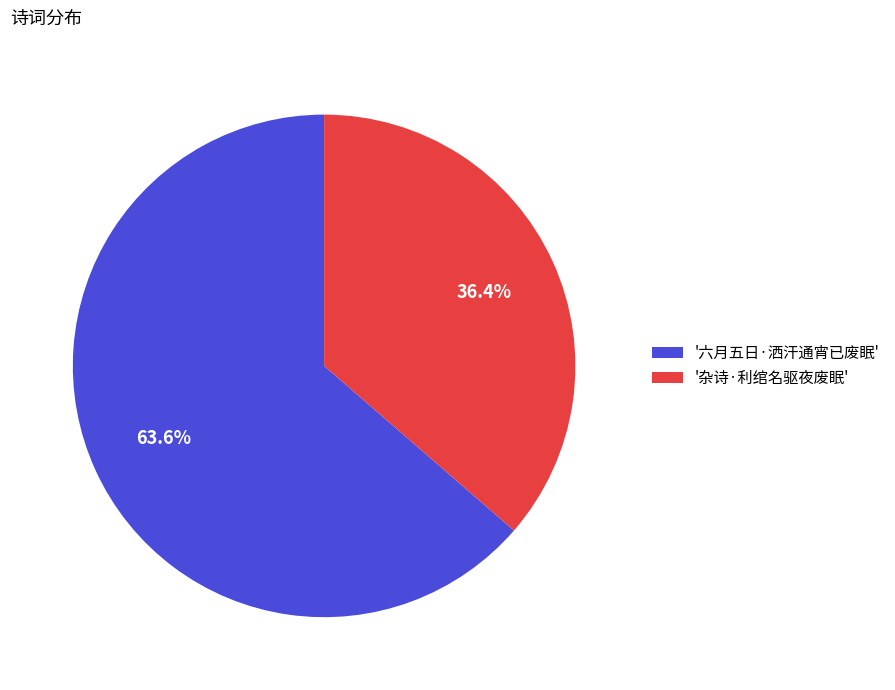

Rank the categories by value from highest to lowest.

'六月五日·洒汗通宵已废眠', '杂诗·利绾名驱夜废眠'